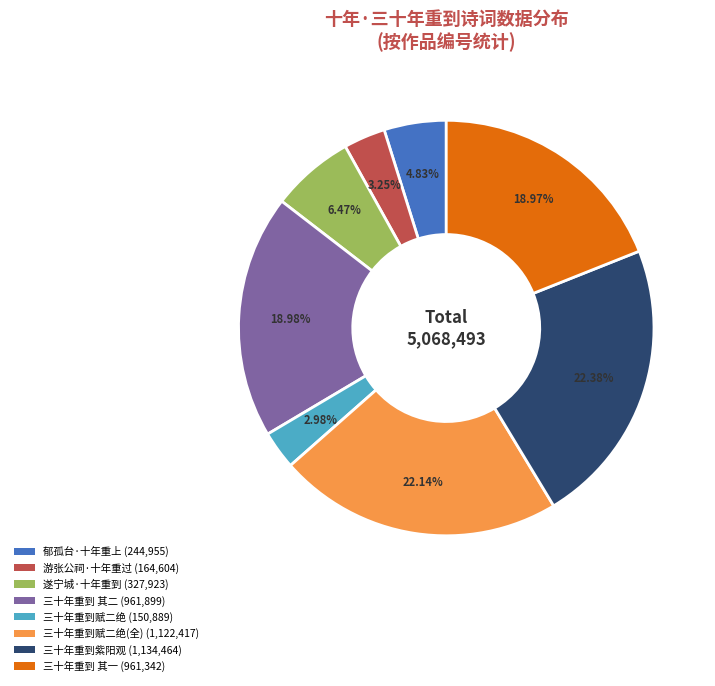

Do 三十年重到紫阳观 (1,134,464) and 游张公祠·十年重过 (164,604) together represent more than half of the pie?

No